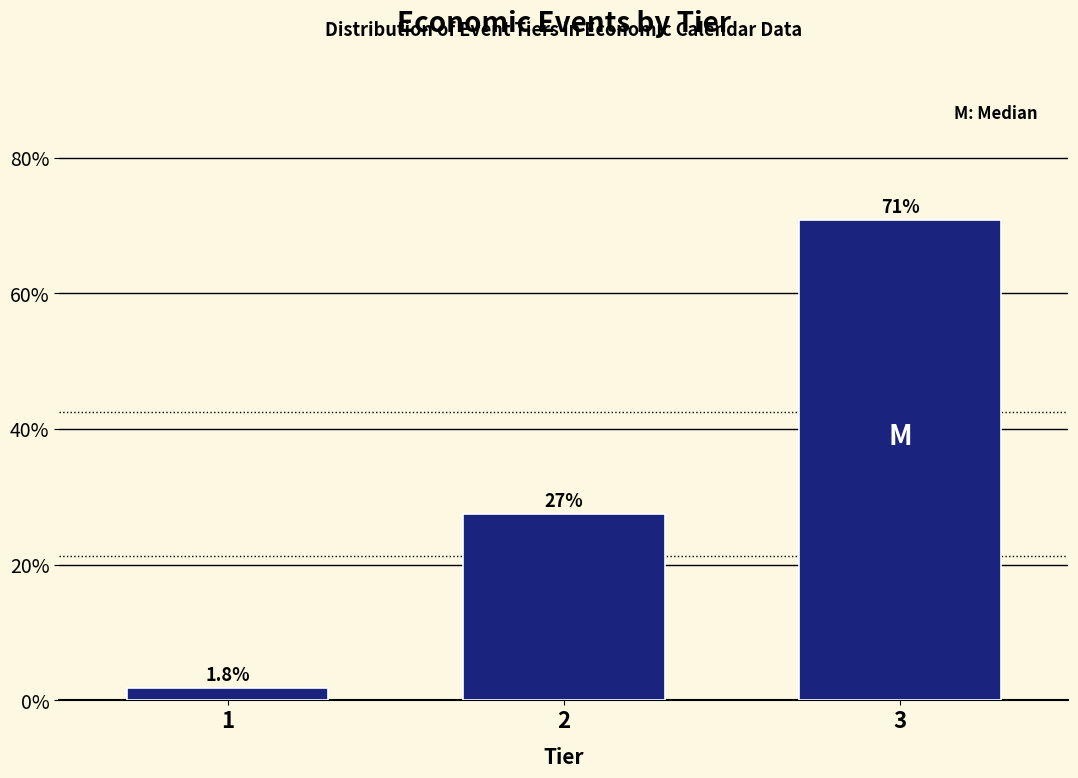

Reading left to right, transcribe all the data shown in this chart.

1.8	27.4	70.7